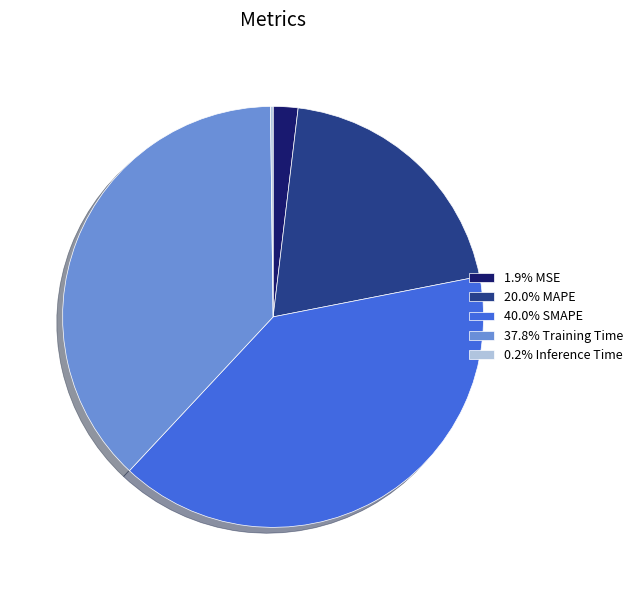

Is there any slice that represents more than half of the pie?

No